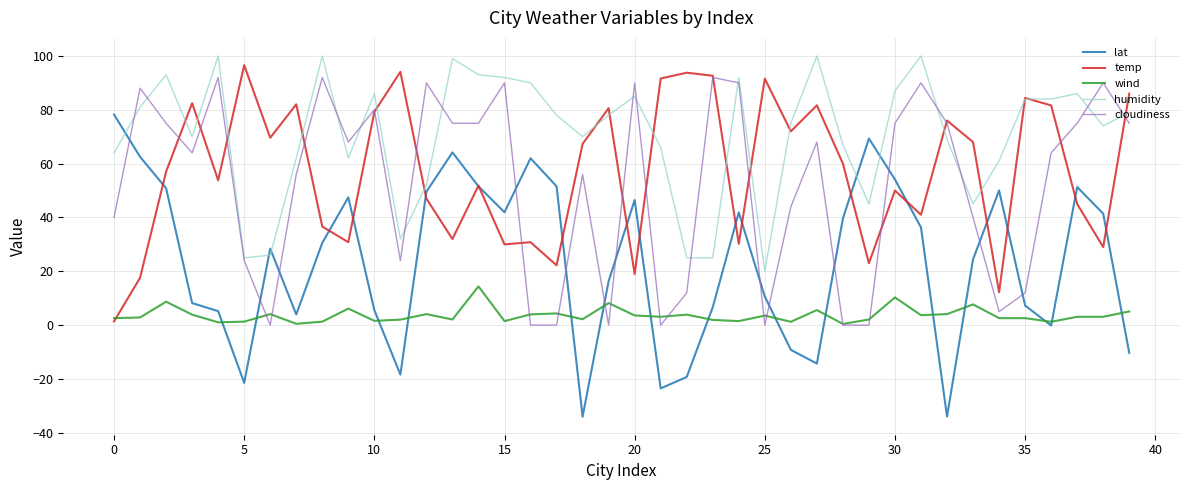

Which series has the widest spread of values?

lat